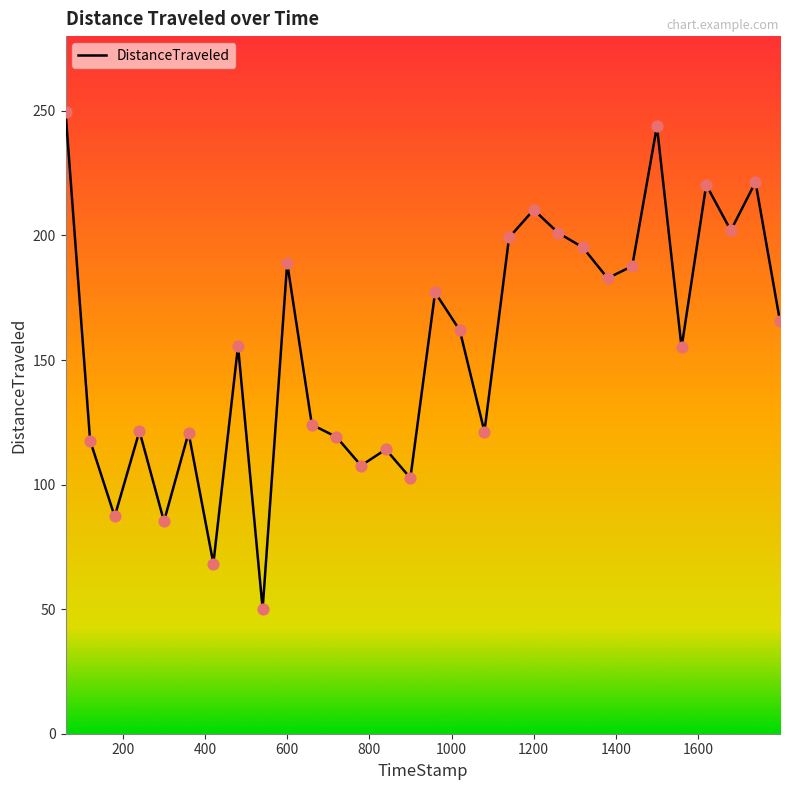

What is the difference between the maximum and minimum values?

199.6